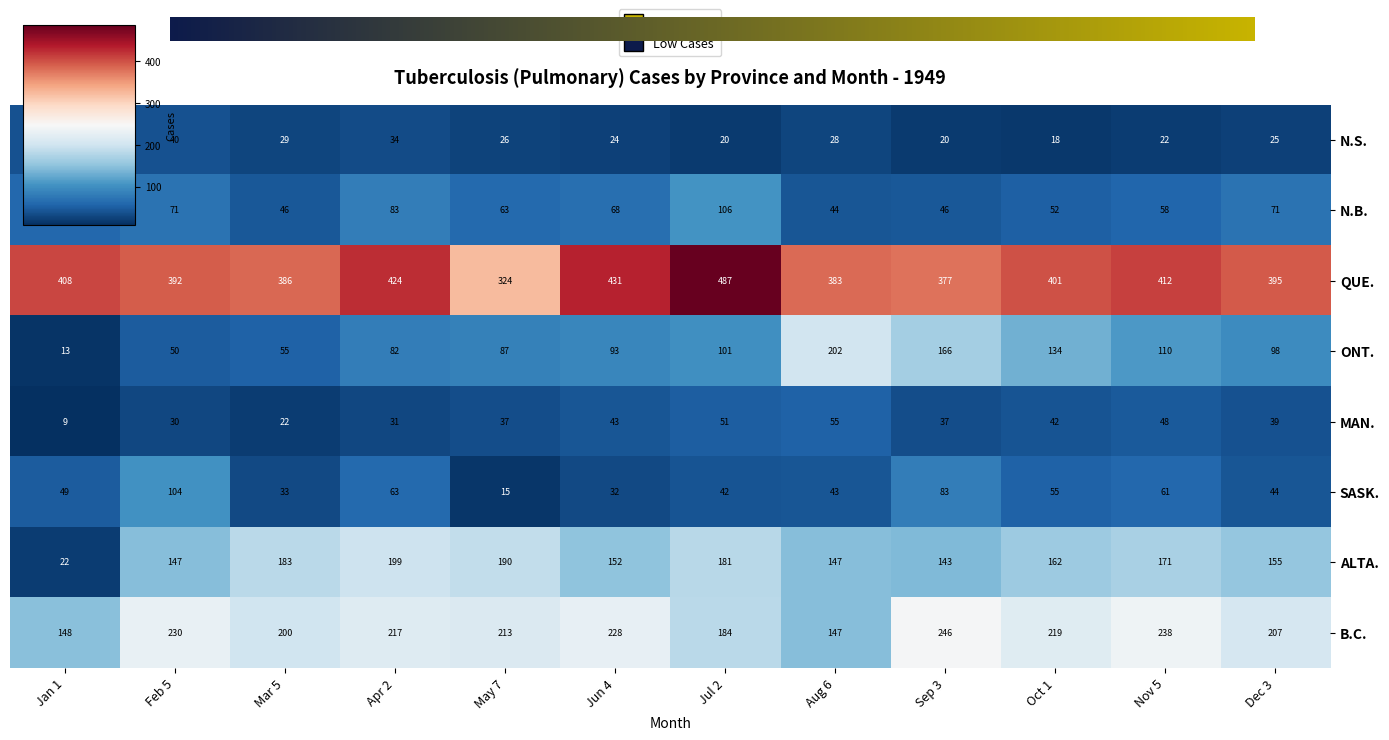

Where does the B.C. series first go above 217?

Feb 5